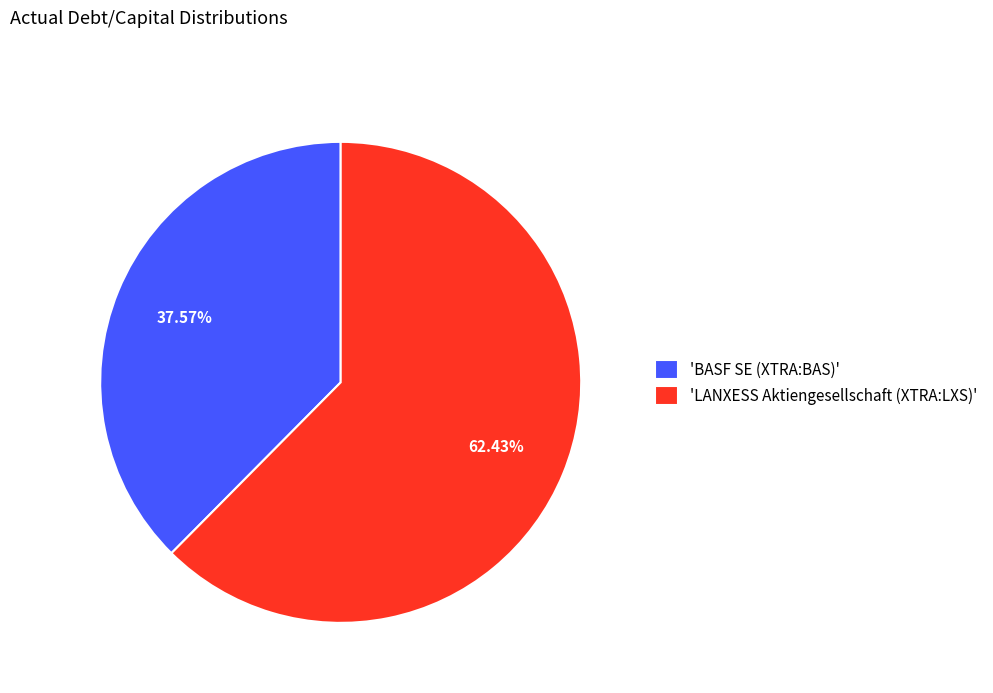

To the nearest percent, what is the difference between the largest and smallest slice percentages?

25%